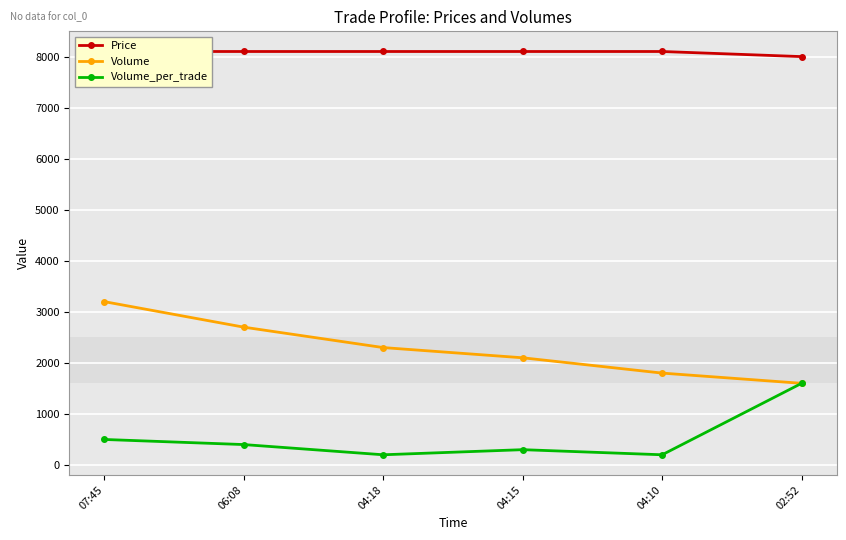

True or false: Price and Volume_per_trade intersect in this chart.

False